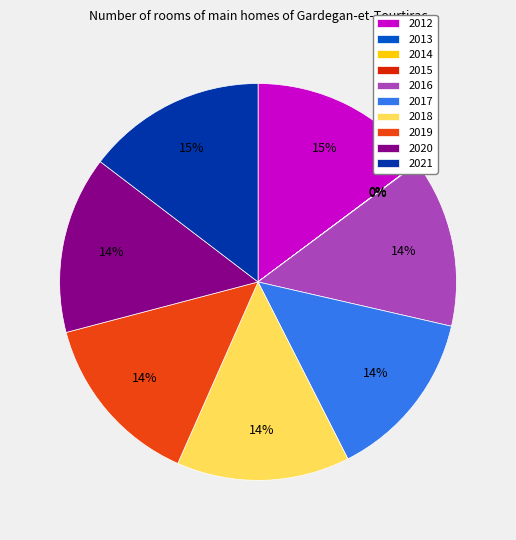

Approximately how many times larger is the value at 2019 compared to 2020?

1.0